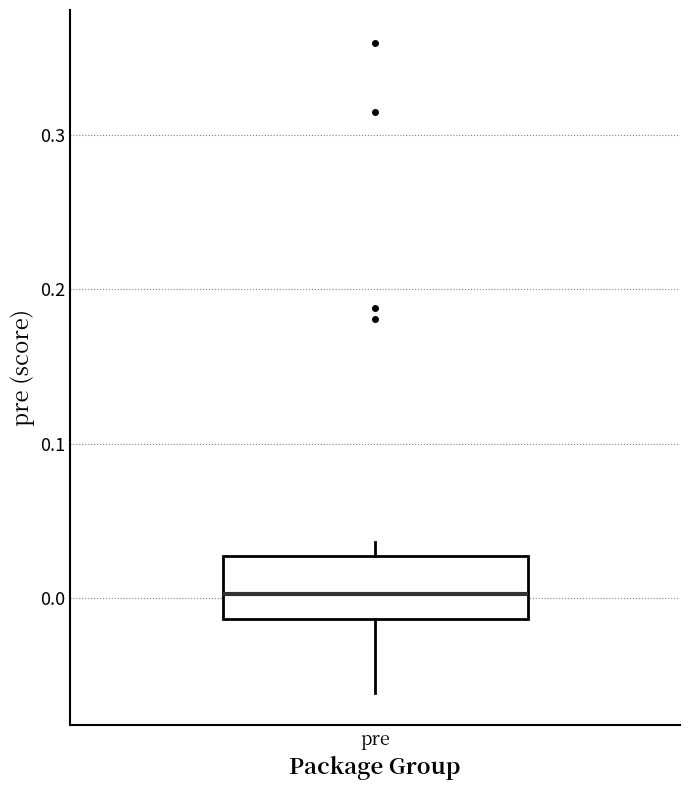

Read this box plot against the y-axis: the position of the median line, the range covered by the box, and the ends of both whiskers. The values are not printed on the chart, so give them approximately, as read against the axis.

median 0.00, box -0.01 to 0.03, whiskers -0.06 to 0.04